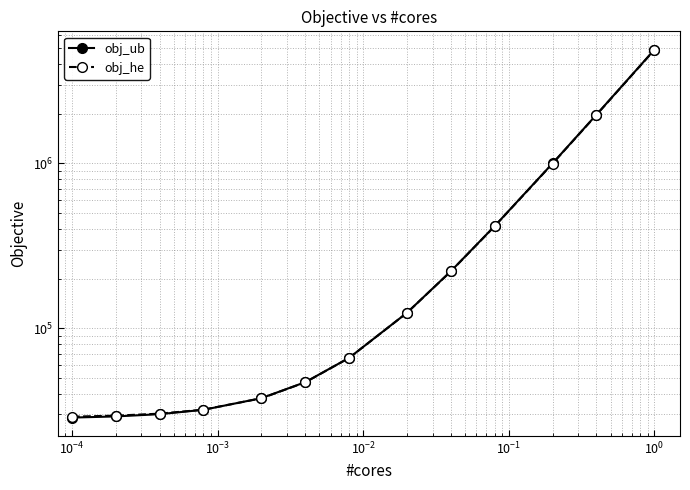

List the series in order of their overall mean, highest first.

obj_ub, obj_he